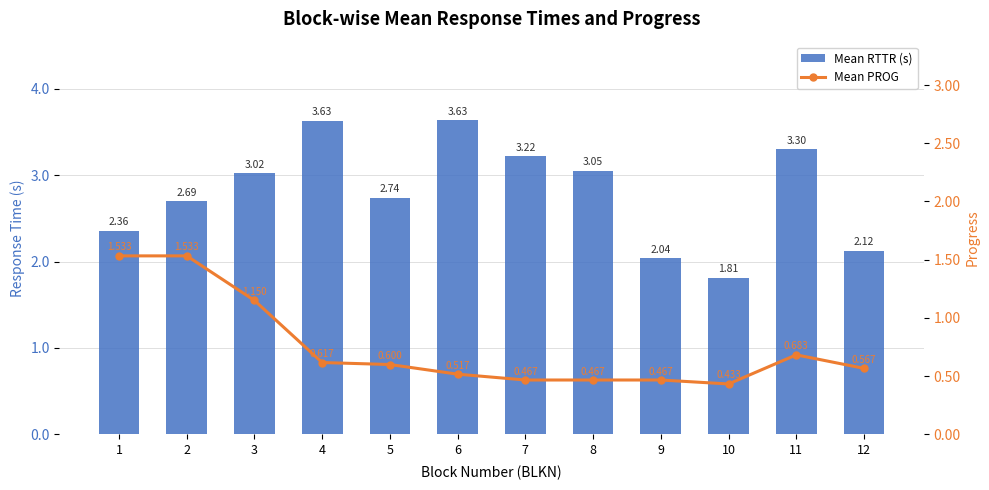

Reading right to left, what are all the values shown in this chart?

Mean RTTR (s): 2.1	3.3	1.8	2.0	3.1	3.2	3.6	2.7	3.6	3.0	2.7	2.4
Mean PROG: 0.6	0.7	0.4	0.5	0.5	0.5	0.5	0.6	0.6	1.1	1.5	1.5